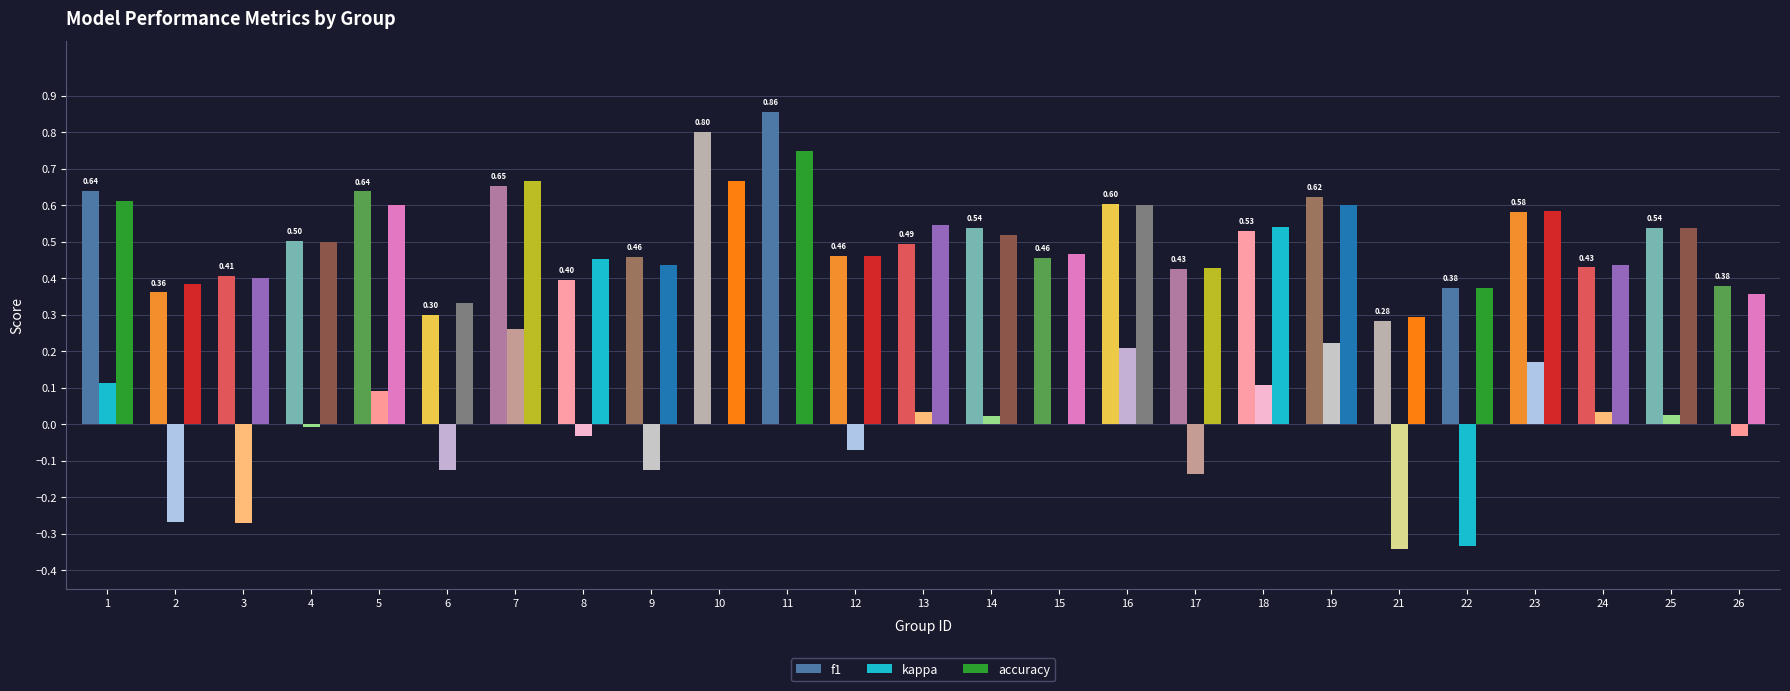

What is the difference between the maximum and minimum values in the f1 series?

0.6